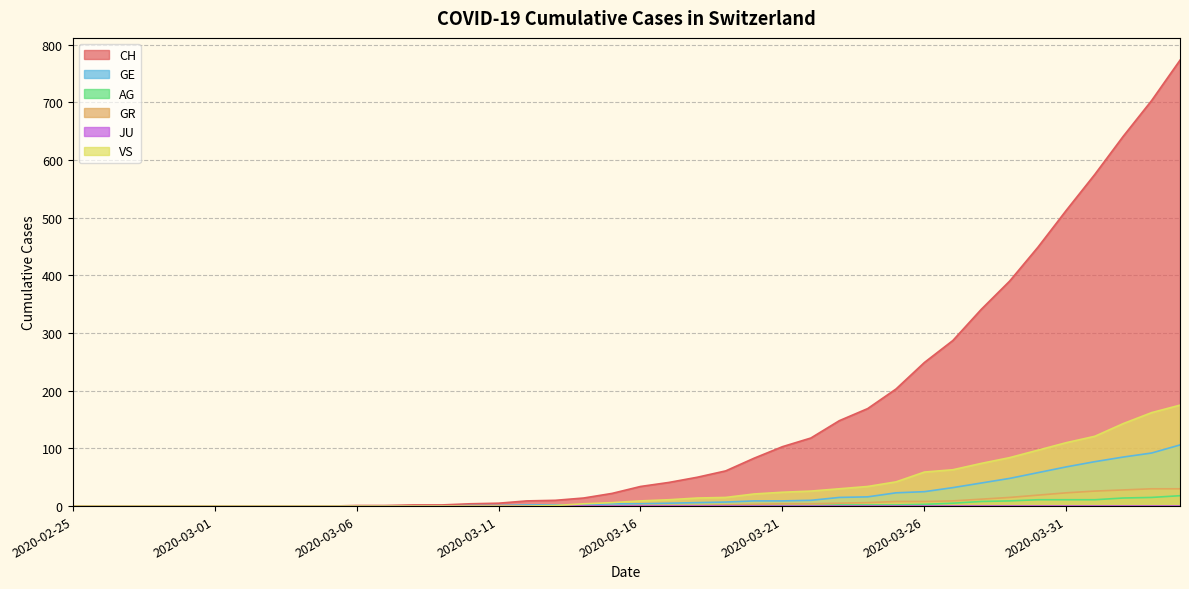

Where does the CH series first go above 34?

2020-03-17